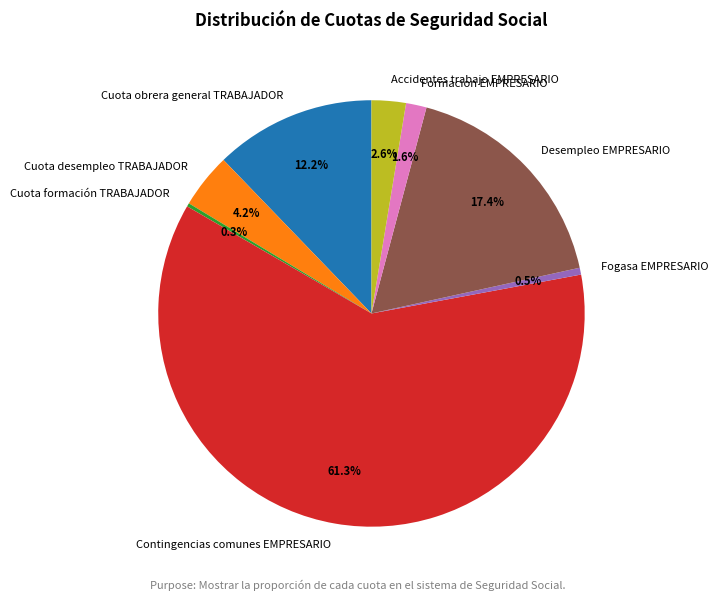

Which slice is the largest?

Contingencias comunes EMPRESARIO